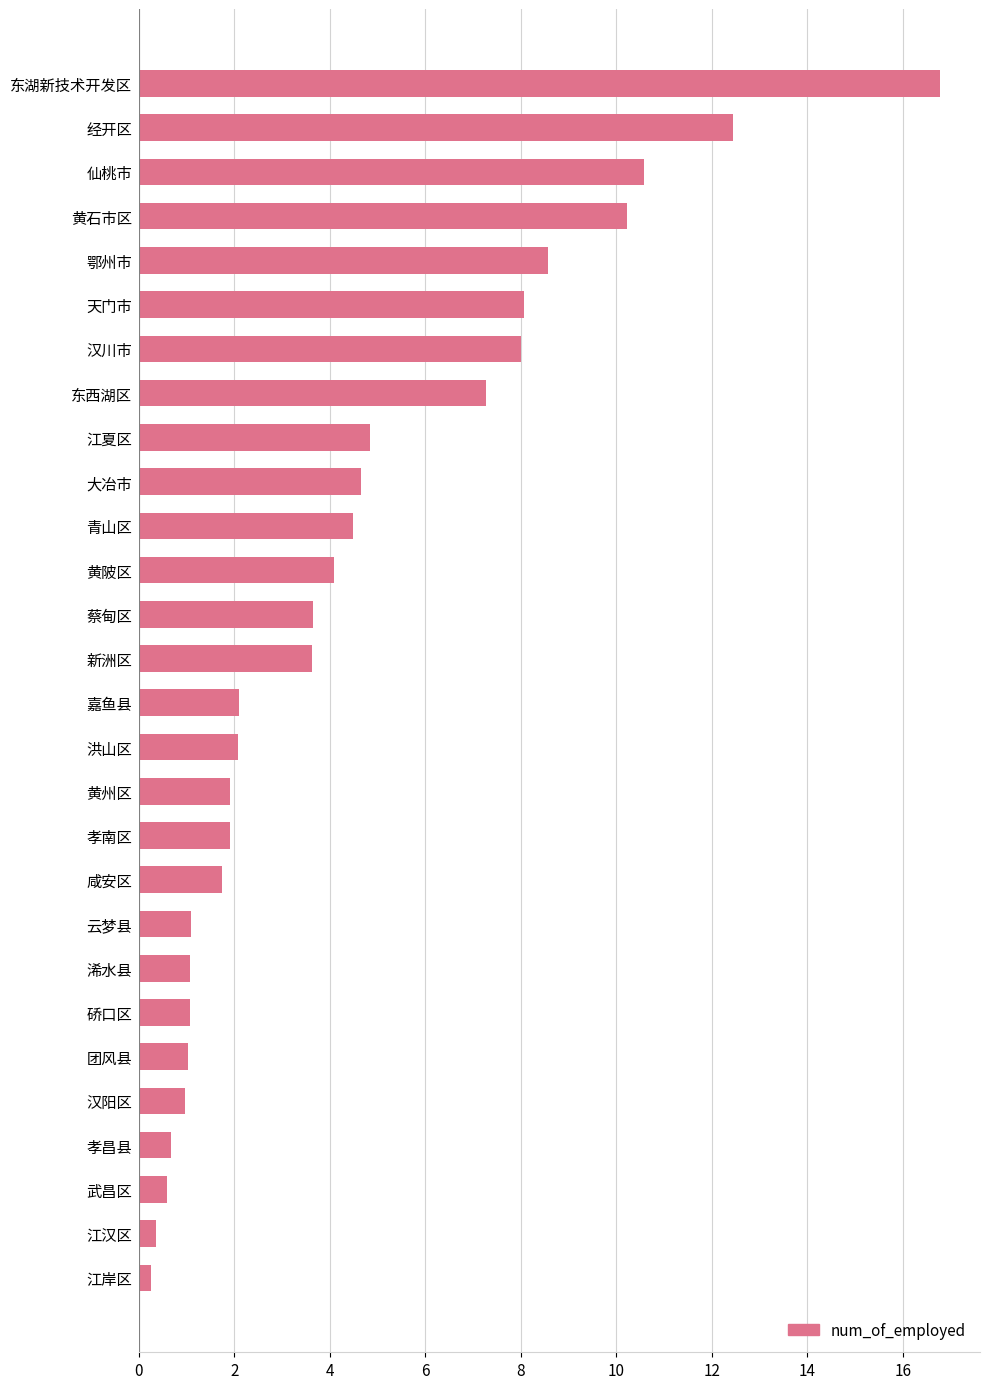

Approximately how many times larger is the value at 汉阳区 compared to 咸安区?

0.6